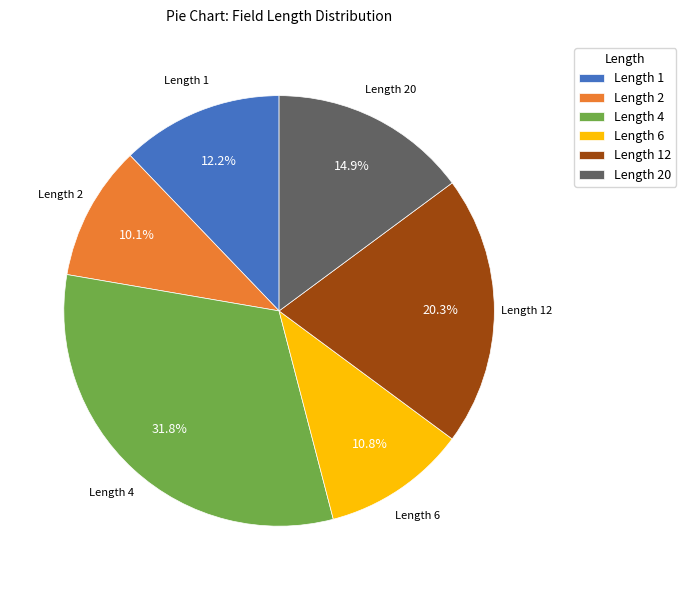

Which category has the biggest portion of the pie?

Length 4